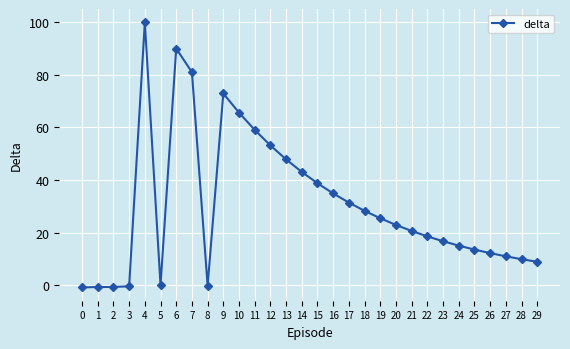

How many lines are shown in the chart?

1